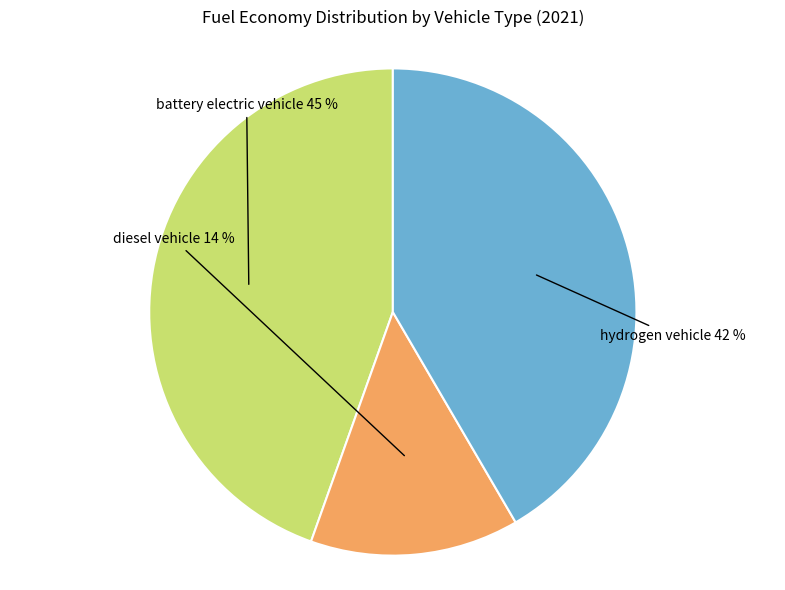

Between battery electric vehicle and diesel vehicle, which is larger?

battery electric vehicle